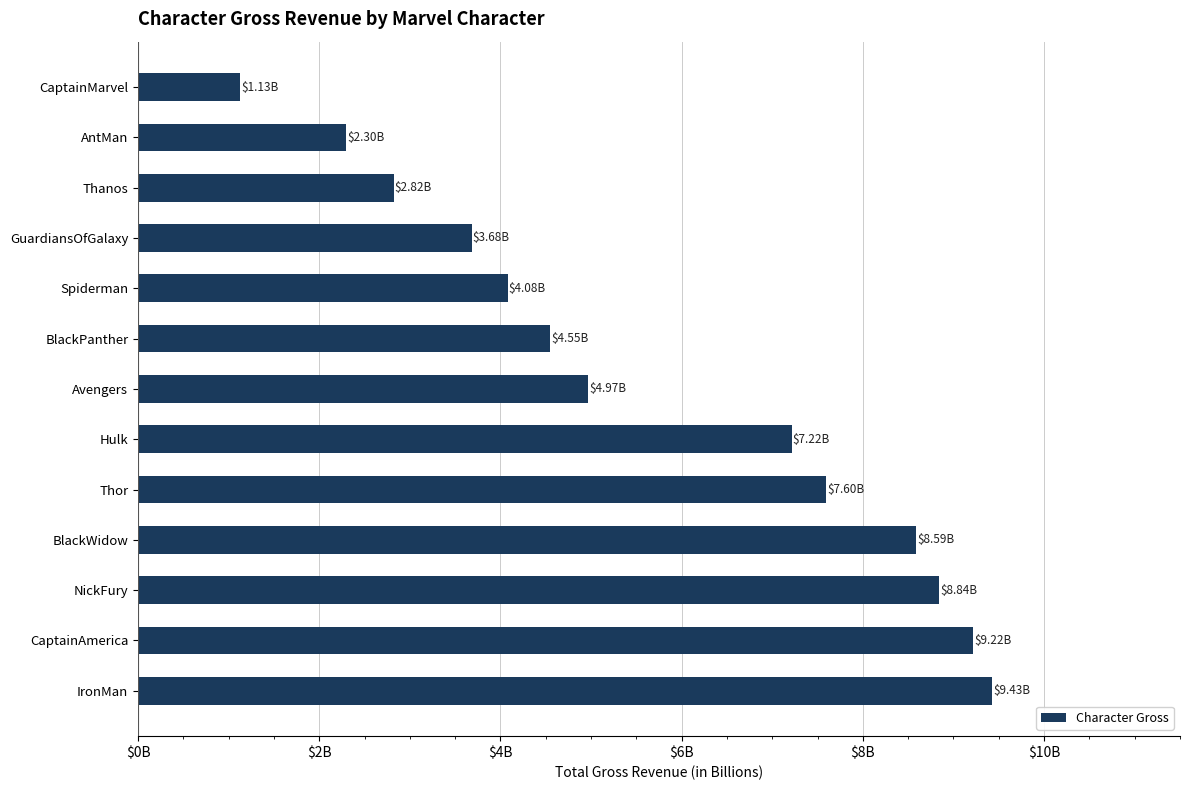

Are the bars horizontal?

Yes